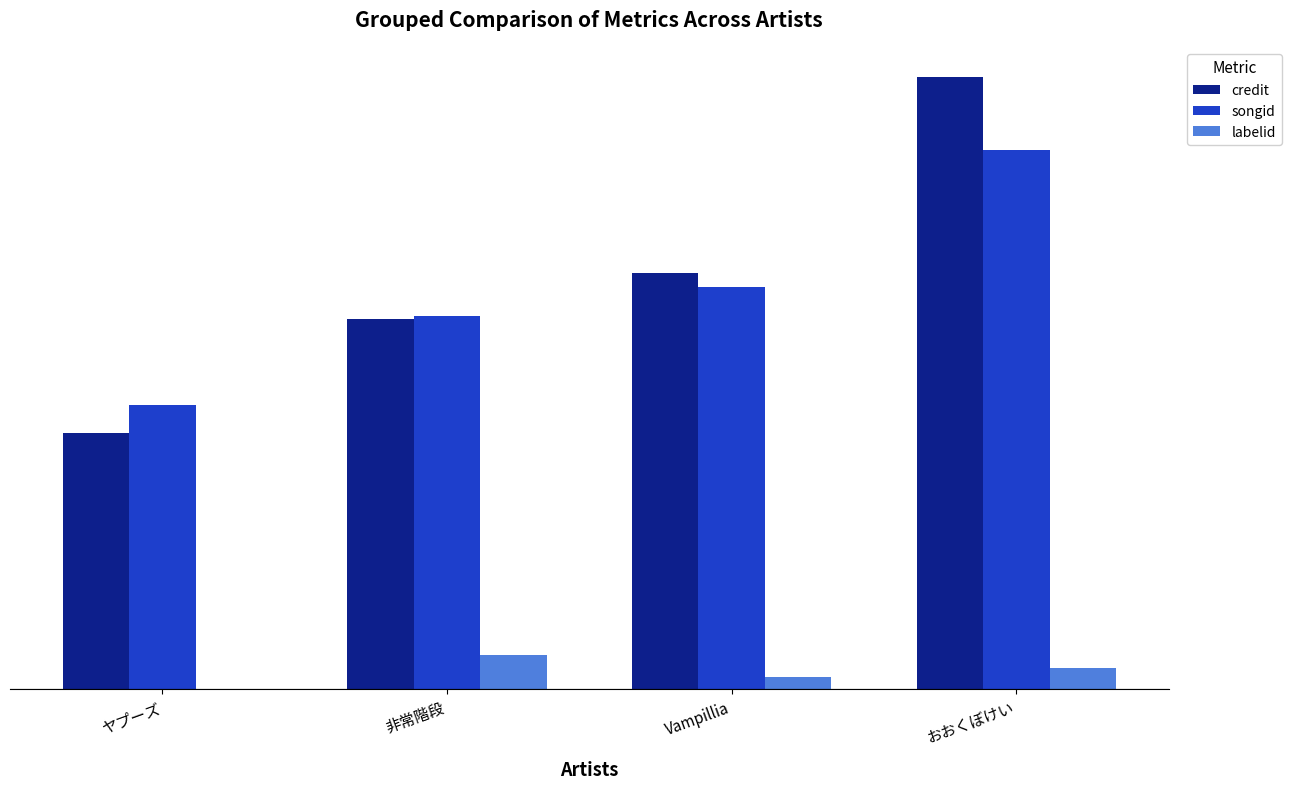

True or false: credit has a value of 1105057 at ヤプーズ.

True